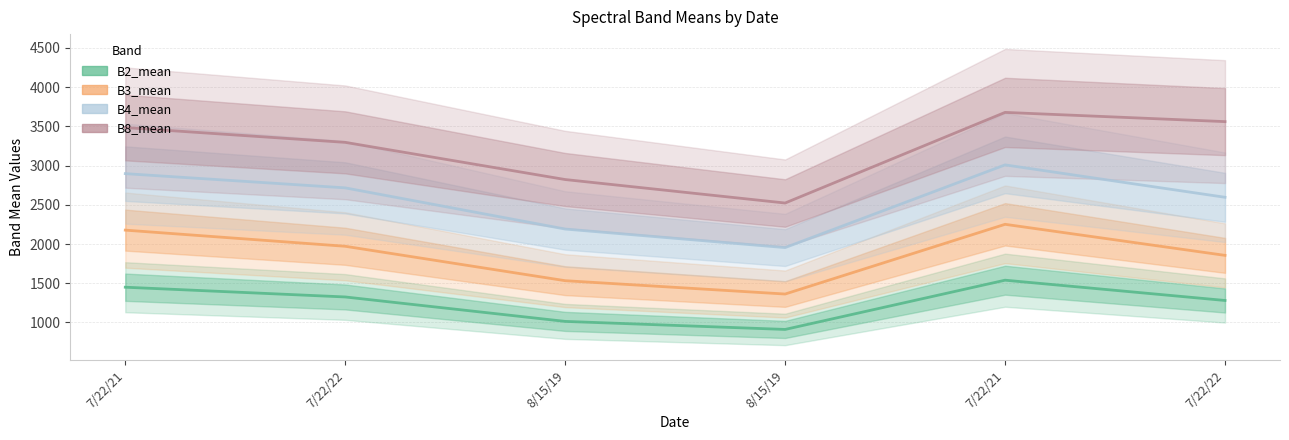

What is the total value across all series at 8/15/19?

7559.9